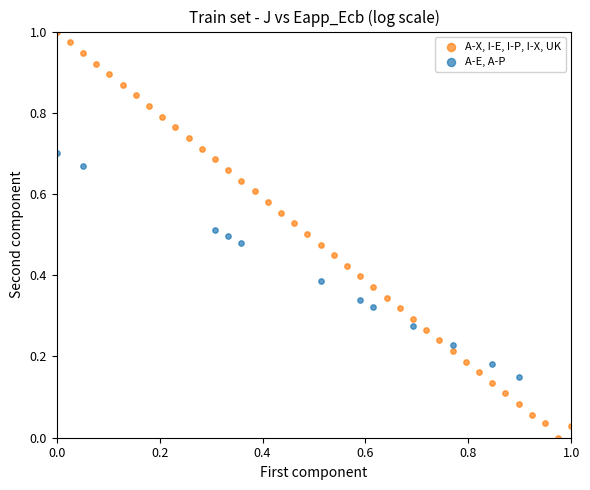

Which series reaches the minimum Y coordinate?

A-X, I-E, I-P, I-X, UK